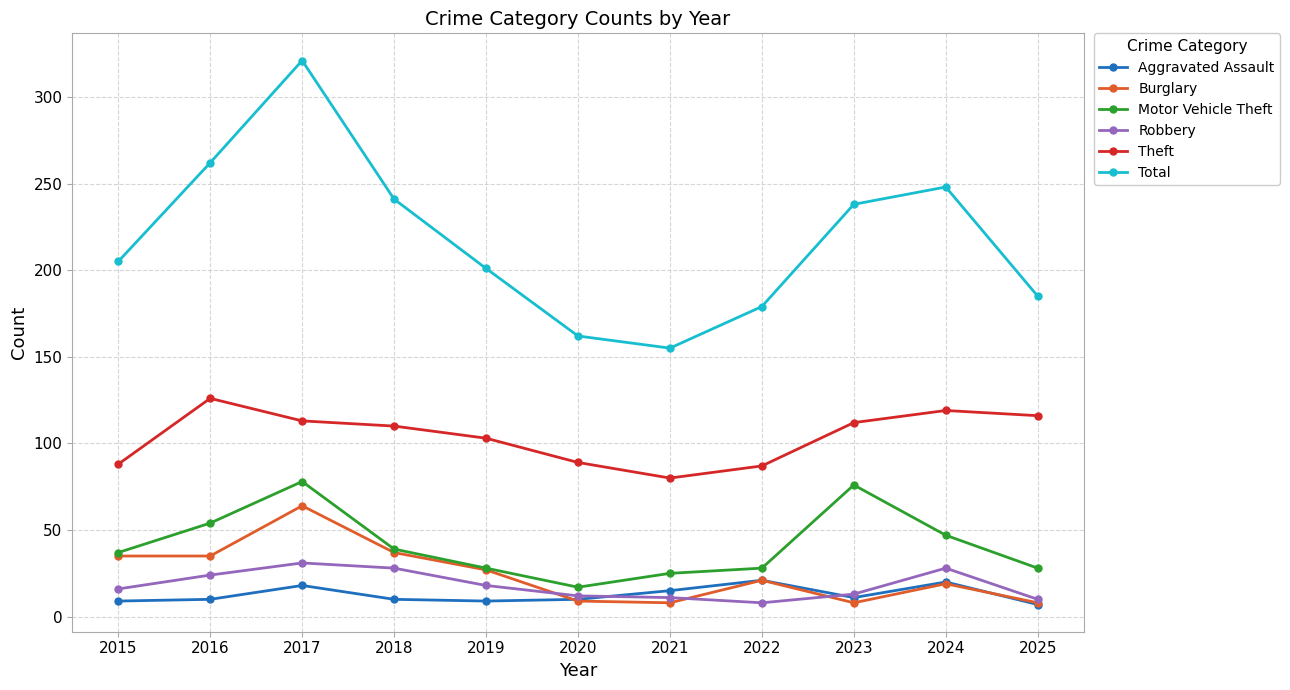

What is the highest value of the Theft series?

126